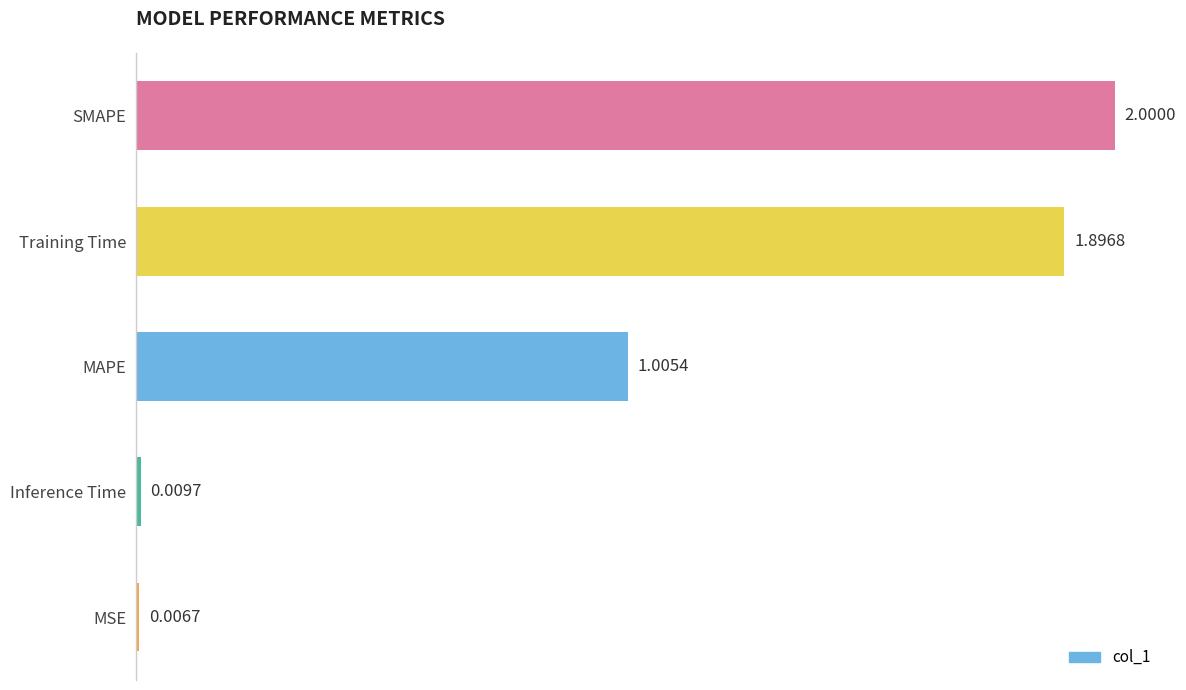

List the labels in order of value, smallest first.

MSE, Inference Time, MAPE, Training Time, SMAPE